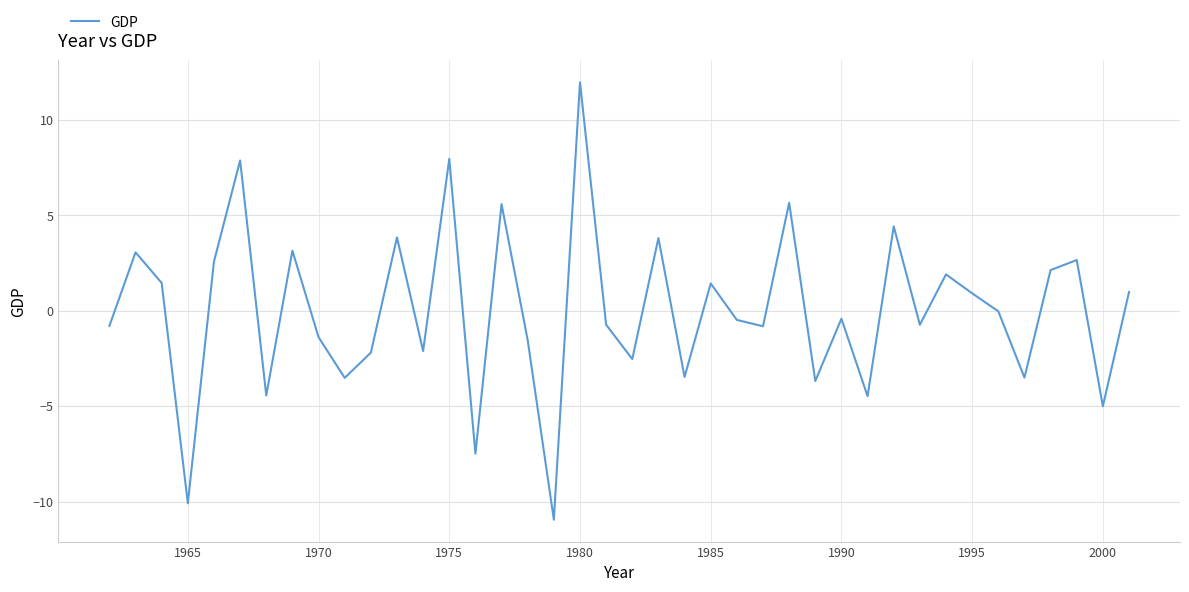

What is the smallest value displayed?

-11.0